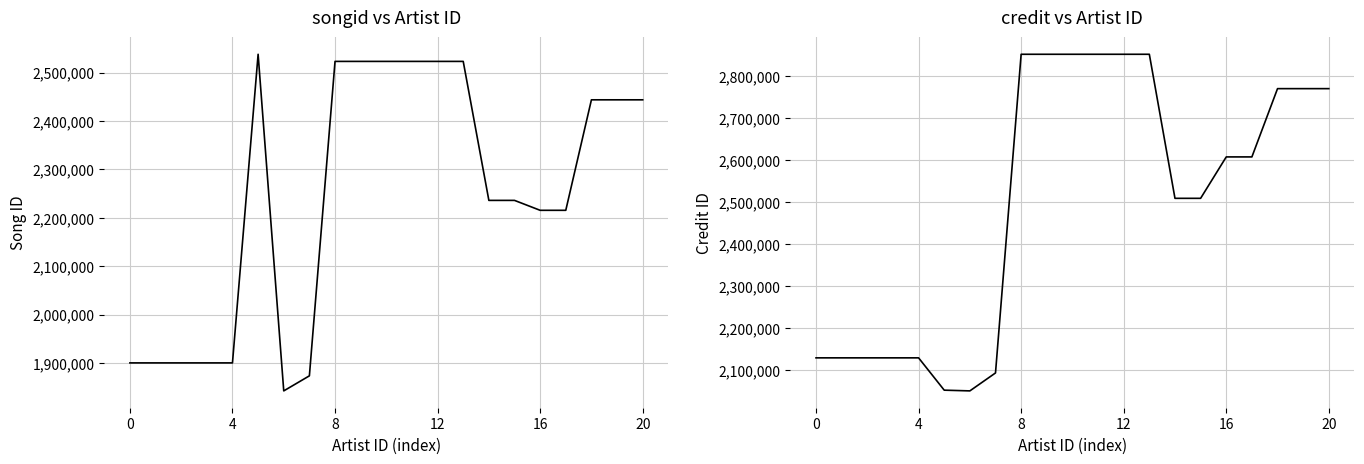

What value does the songid series have at 15?

2236163